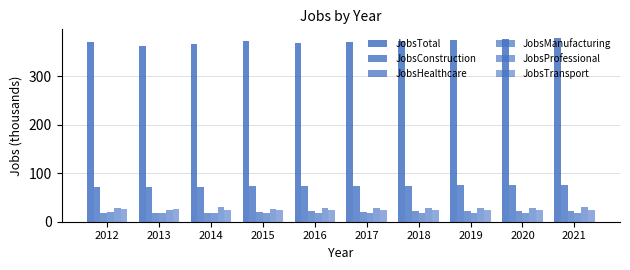

What is the total value across all series at 2016?

535